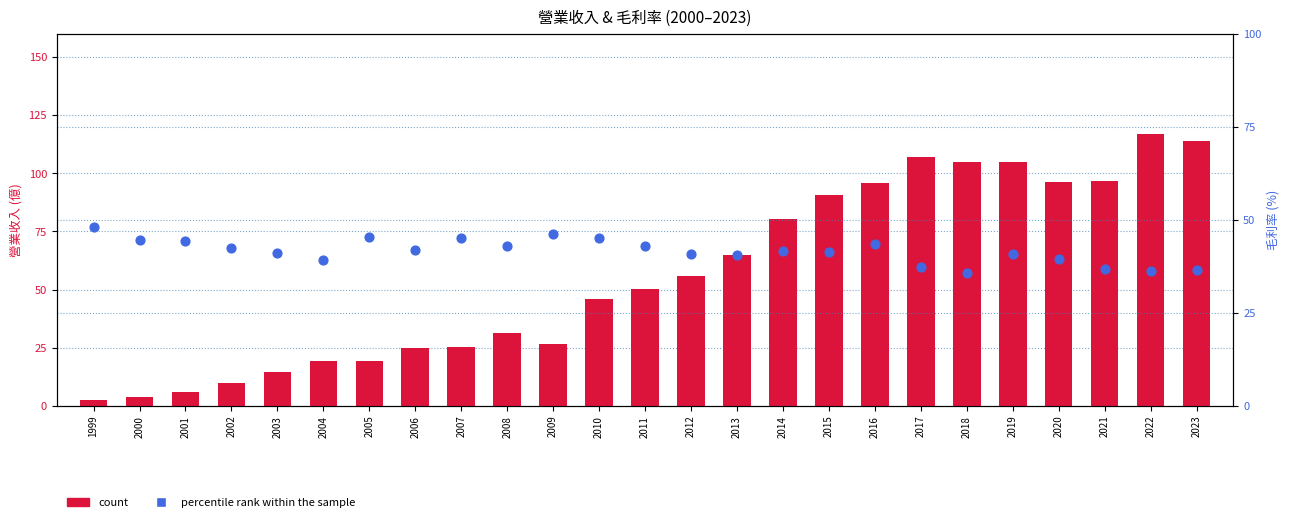

Is the value of count at 1999 greater than the value of percentile rank within the sample at 2006?

No